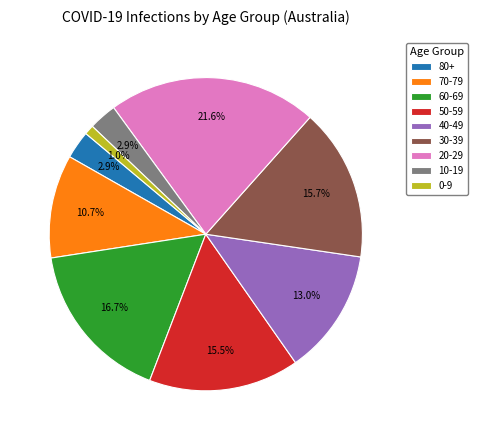

What portion of the pie excludes 50-59?

84.5%